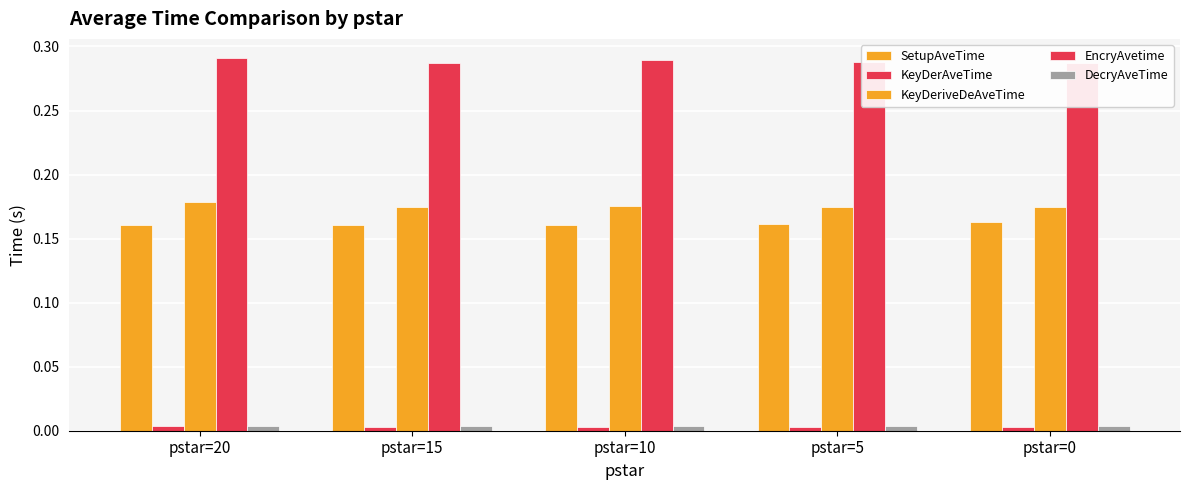

How many distinct data groups are displayed?

5